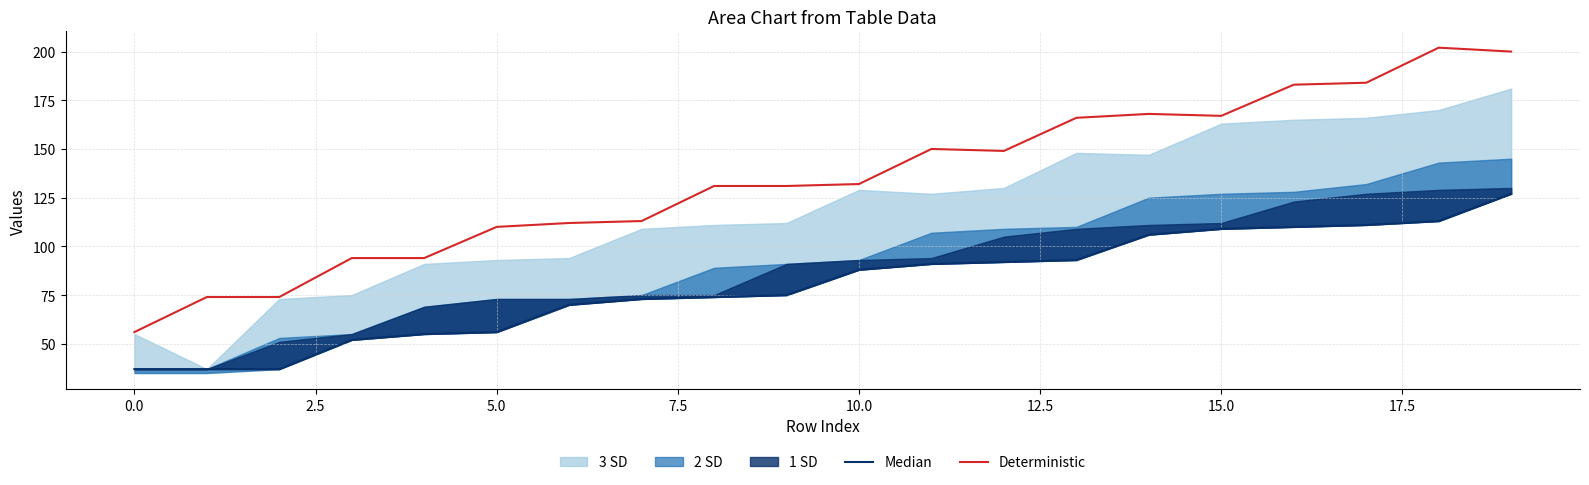

At how many categories does at least one series exceed 198?

2